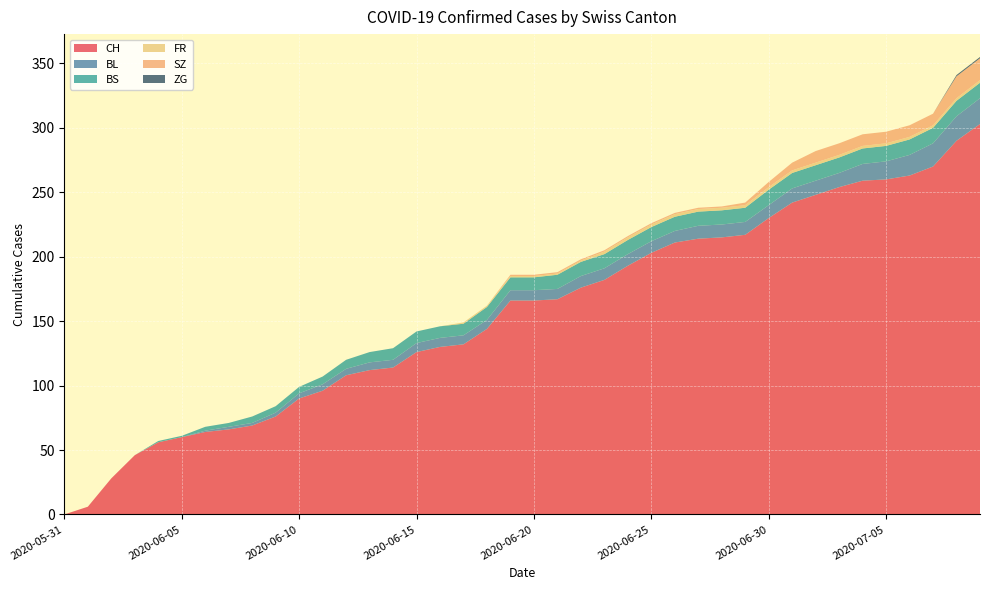

Reading left to right, transcribe all the data shown in this chart.

CH: 0	6	28	46	56	60	64	66	69	76	90	96	108	112	114	126	130	132	144	166	166	167	176	182	193	203	211	214	215	217	230	242	248	254	259	260	263	270	290	303
BL: 0	0	0	0	0	0	1	2	2	3	4	5	5	6	6	7	7	7	7	8	8	8	9	9	9	9	9	10	10	10	10	11	11	11	13	14	16	18	19	20
BS: 0	0	0	0	1	1	3	3	5	5	5	6	7	8	9	9	9	9	10	10	10	11	11	11	11	11	11	11	11	11	12	12	12	12	12	12	12	12	12	12
FR: 0	0	0	0	0	0	0	0	0	0	0	0	0	0	0	0	0	1	1	1	1	1	1	2	2	2	2	2	2	2	2	2	2	2	2	2	2	2	2	2
SZ: 0	0	0	0	0	0	0	0	0	0	0	0	0	0	0	0	0	0	0	1	1	1	1	1	1	1	1	1	1	2	4	6	9	9	9	9	9	9	17	17
ZG: 0	0	0	0	0	0	0	0	0	0	0	0	0	0	0	0	0	0	0	0	0	0	0	0	0	0	0	0	0	0	0	0	0	0	0	0	0	0	1	1